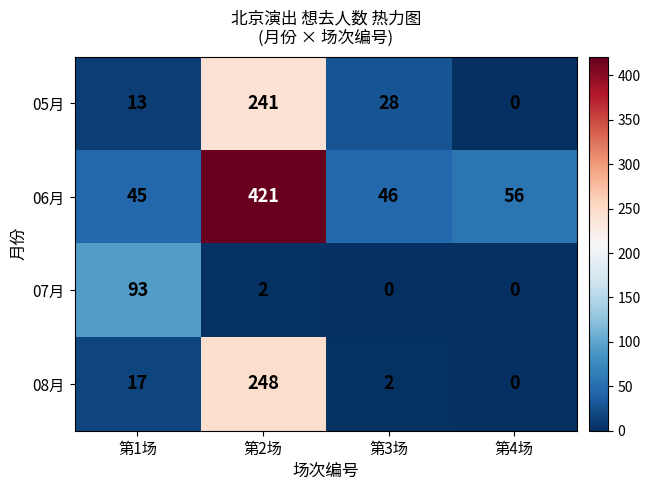

At which category is the sum across all series the highest?

第2场